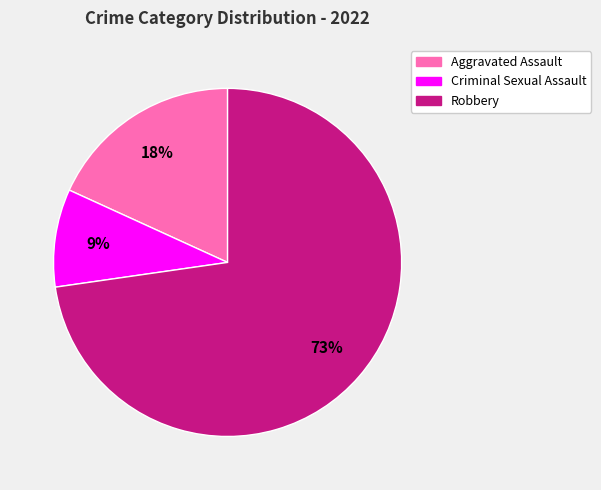

To the nearest percent, what is the average slice percentage?

33%